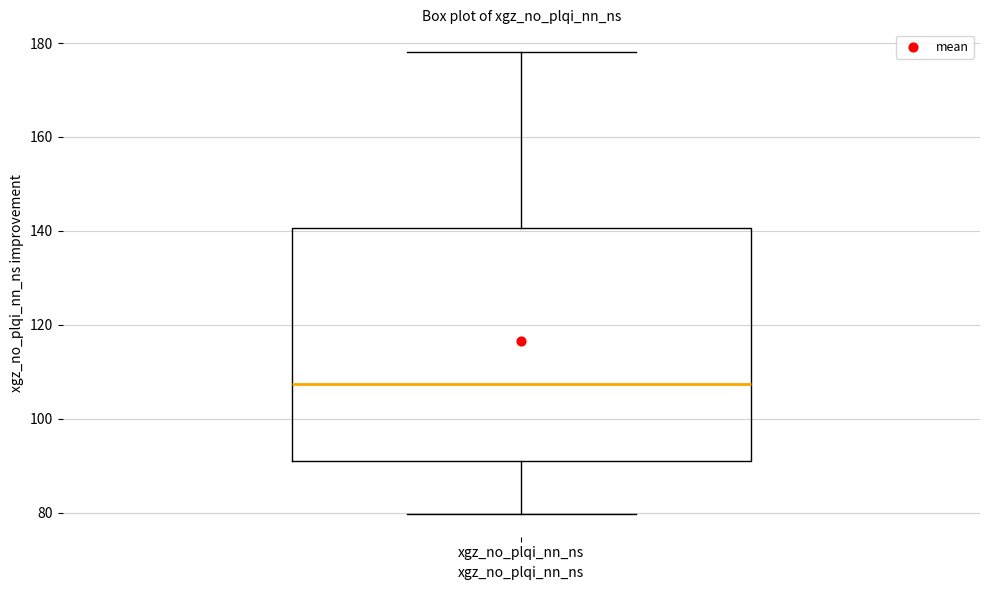

Read this box plot against the y-axis: the position of the median line, the range covered by the box, and the ends of both whiskers. The values are not printed on the chart, so give them approximately, as read against the axis.

median 108, box 90 to 140, whiskers 80 to 178